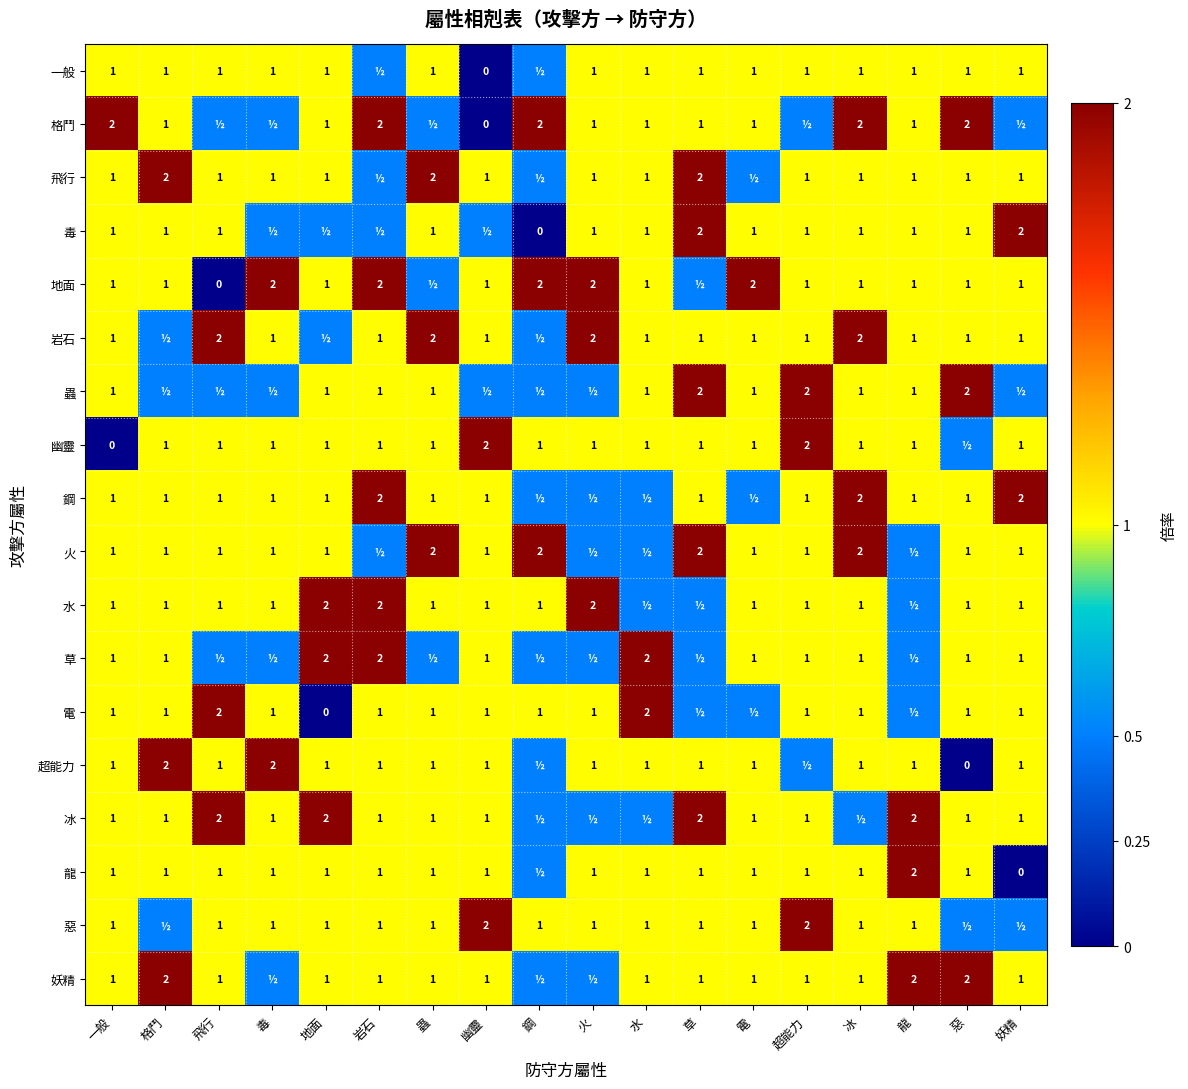

What is the total value across all series at 一般?

18.0